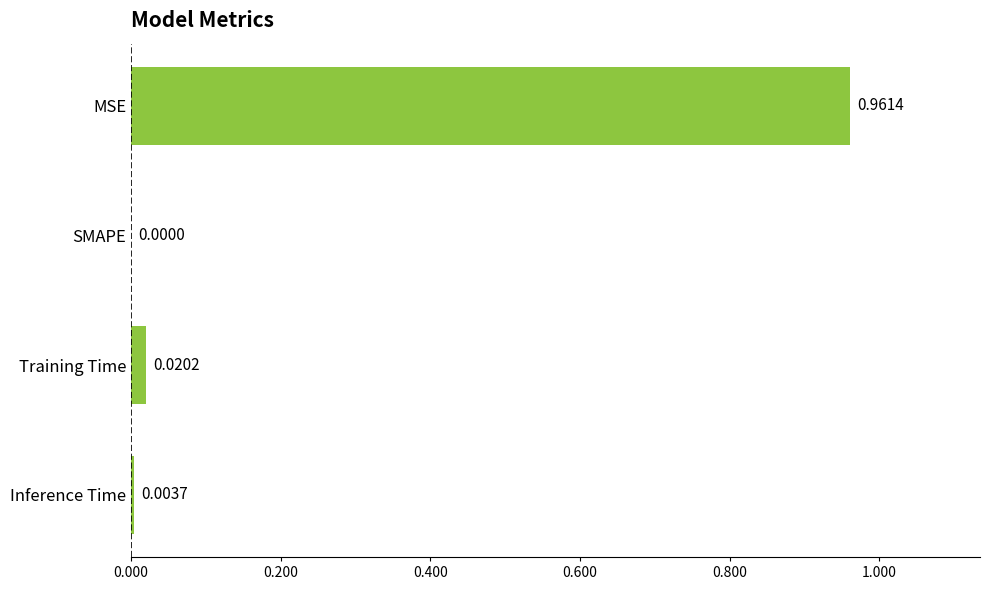

Where is the data nearest to the value 0?

SMAPE